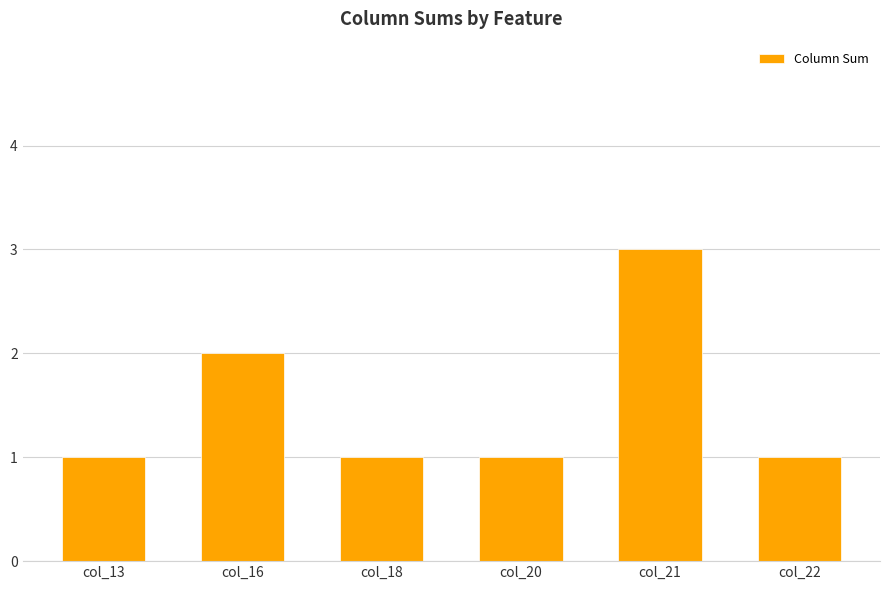

What is the value of the 6th bar from the left?

1